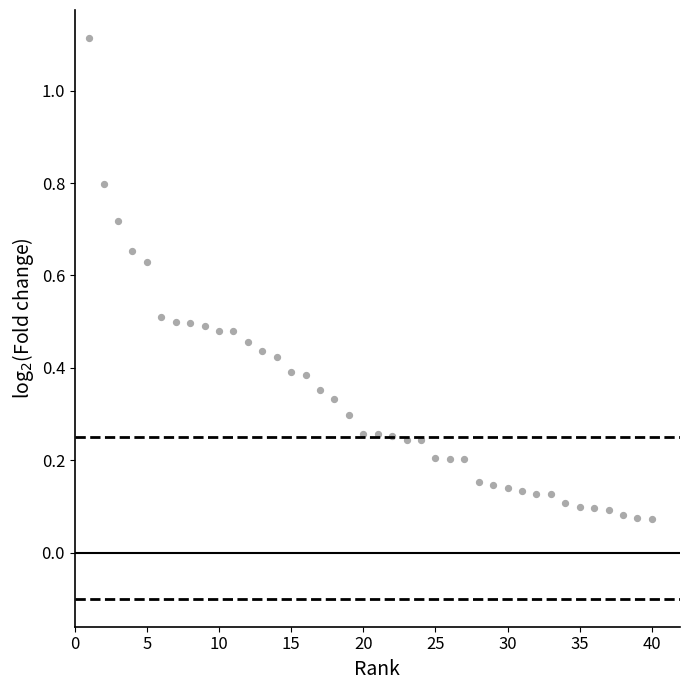

What is the range of Y values (max minus min)?

1.0